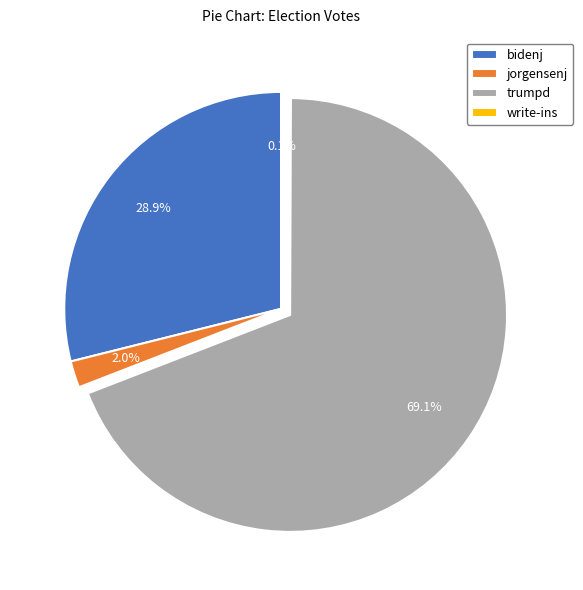

Which slice is the largest?

trumpd